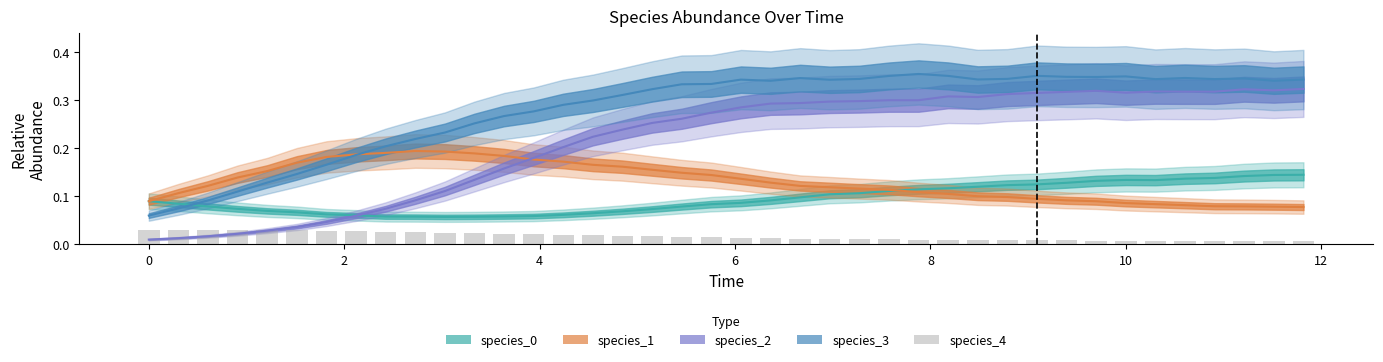

What is the sum of all values?

0.7